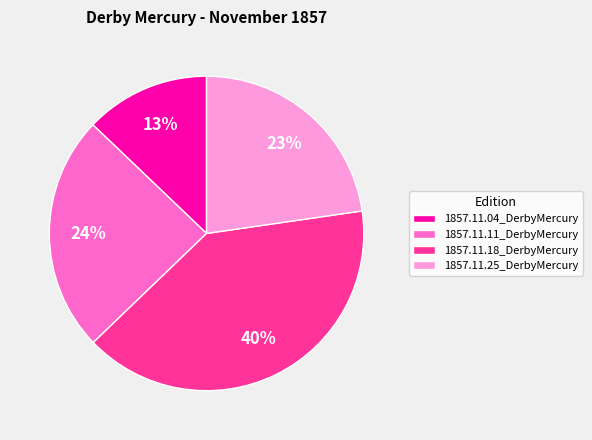

Do 1857.11.18_DerbyMercury and 1857.11.25_DerbyMercury together represent more than half of the pie?

Yes